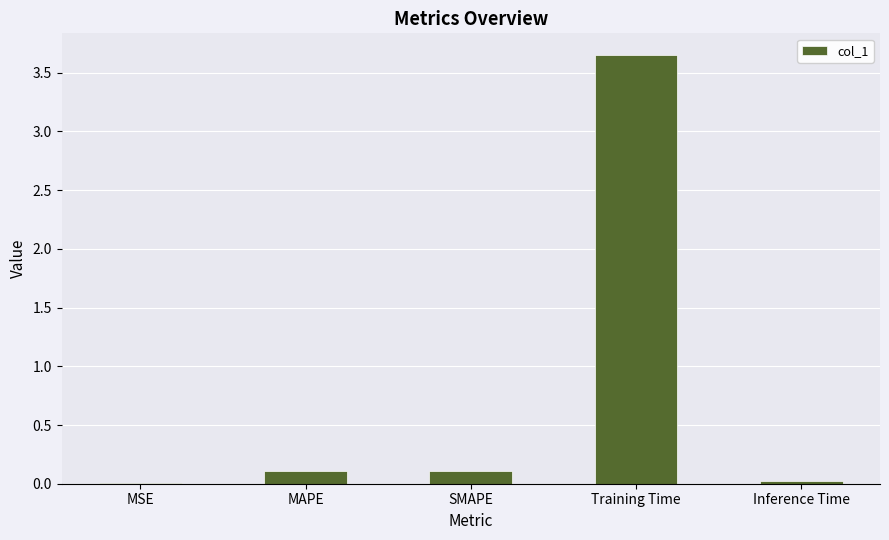

At which category does the chart reach its peak across all series?

Training Time